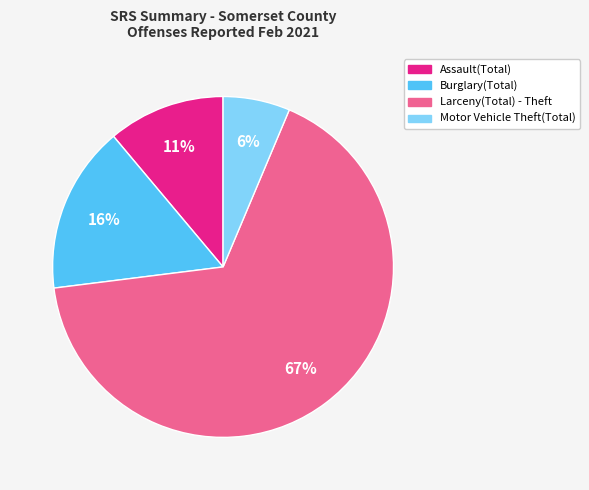

What is the smallest slice in the pie chart?

Motor Vehicle Theft(Total)